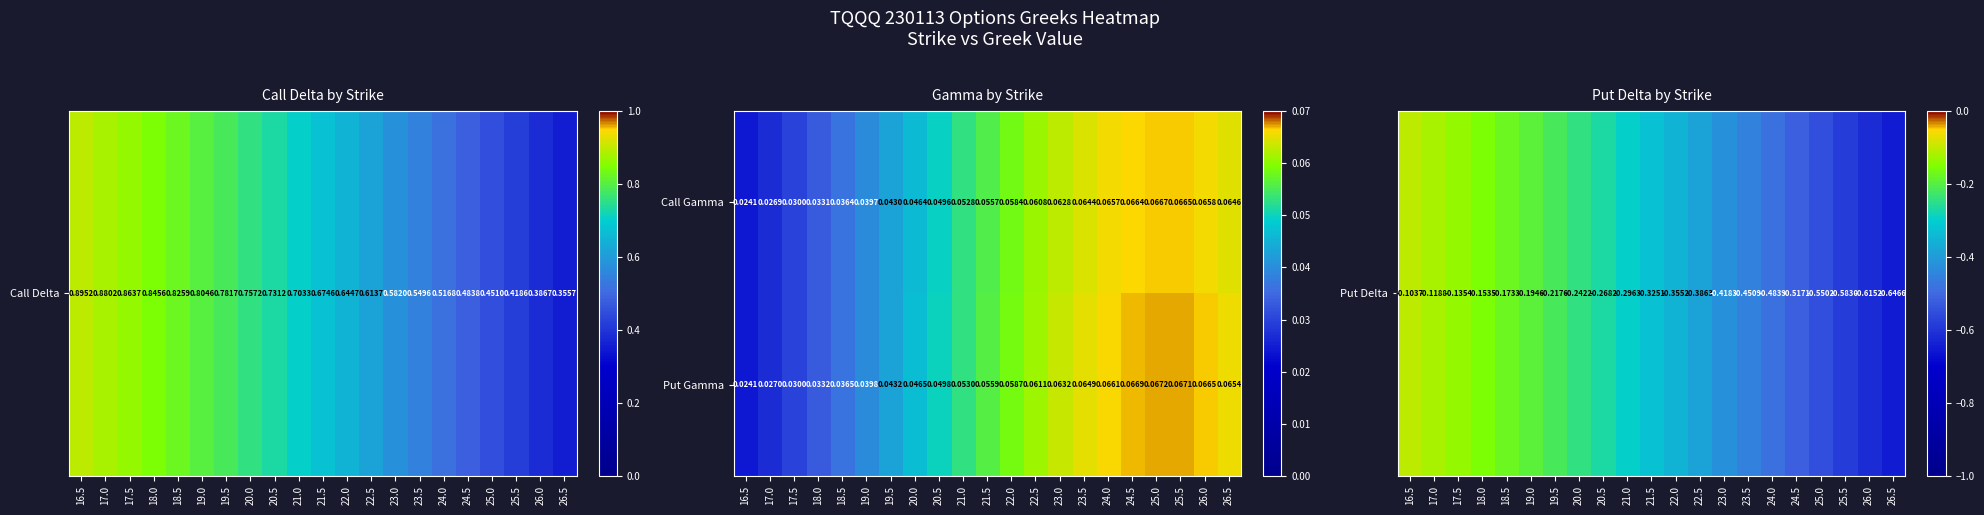

Is the value of Put Gamma at 21.5 greater than the value of Call Gamma at 21.5?

Yes